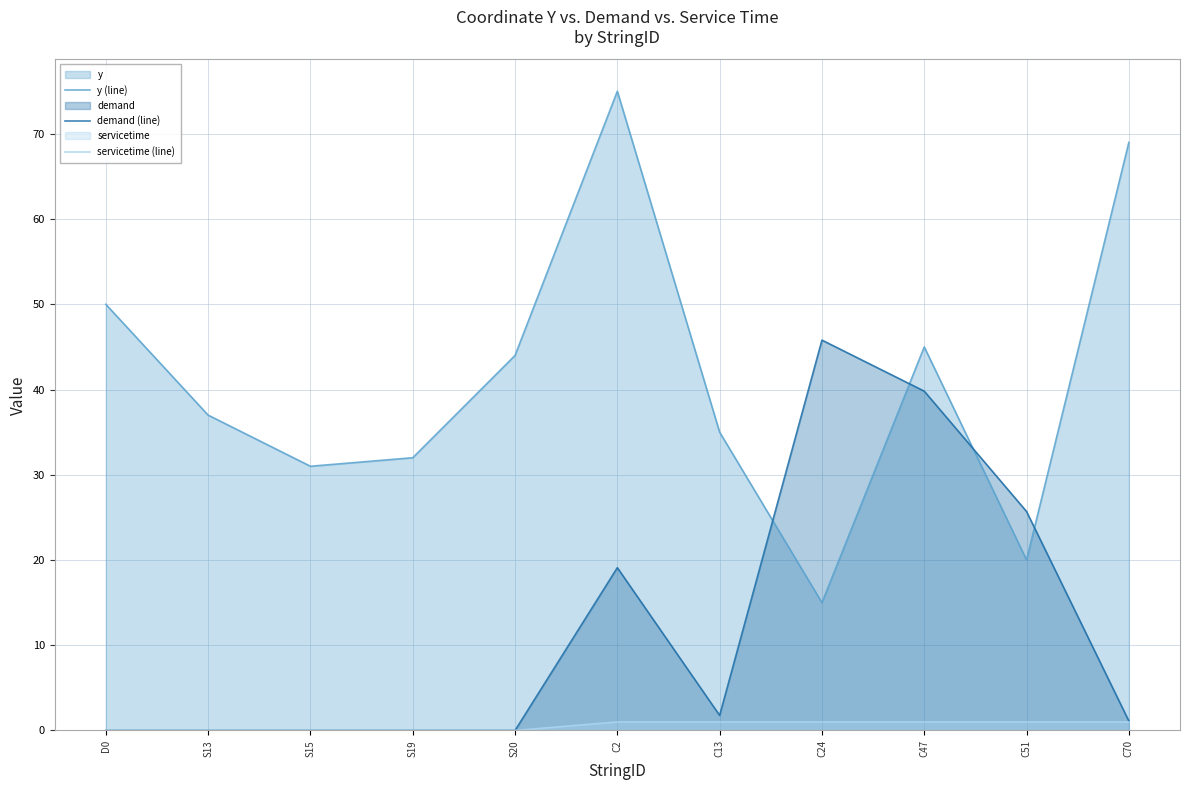

Is it true that servicetime (line) equals 0.3 at C51?

False